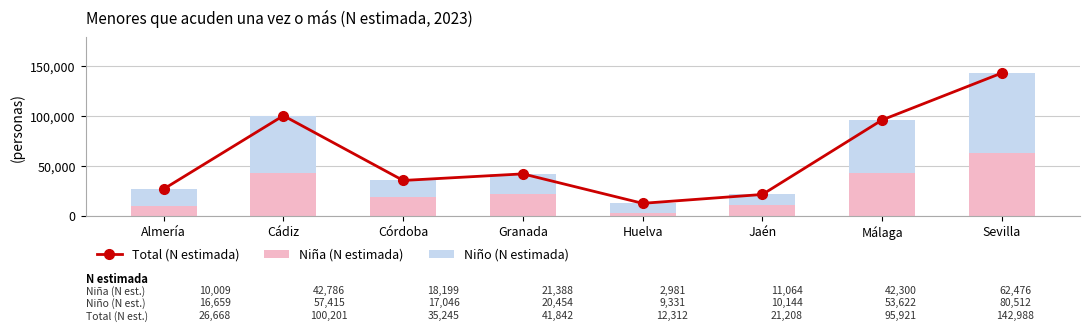

Which series has the largest total across all categories?

Total (N estimada)